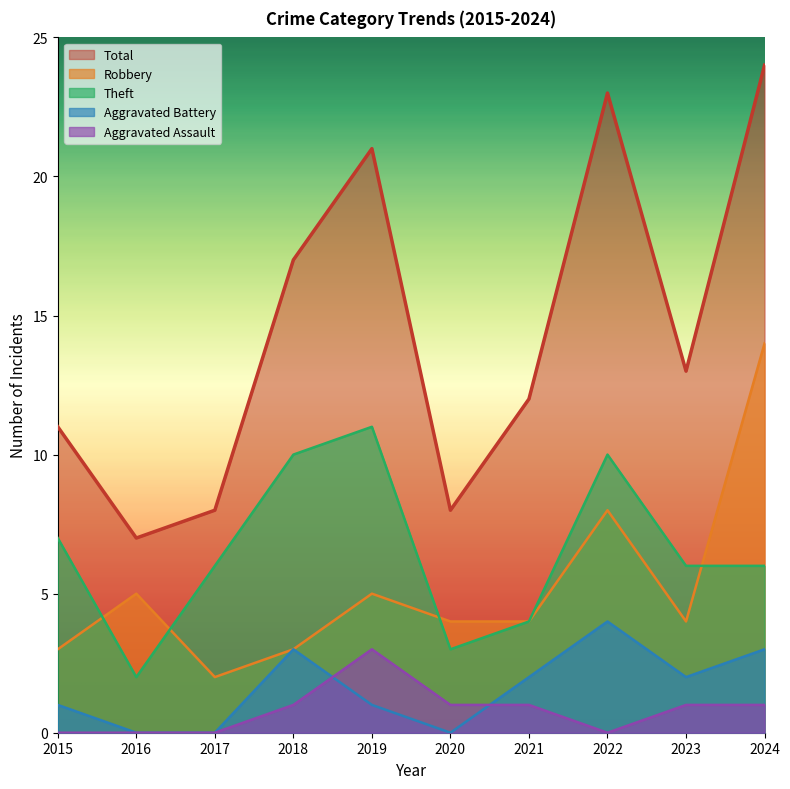

At which category is the sum across all series the highest?

2024